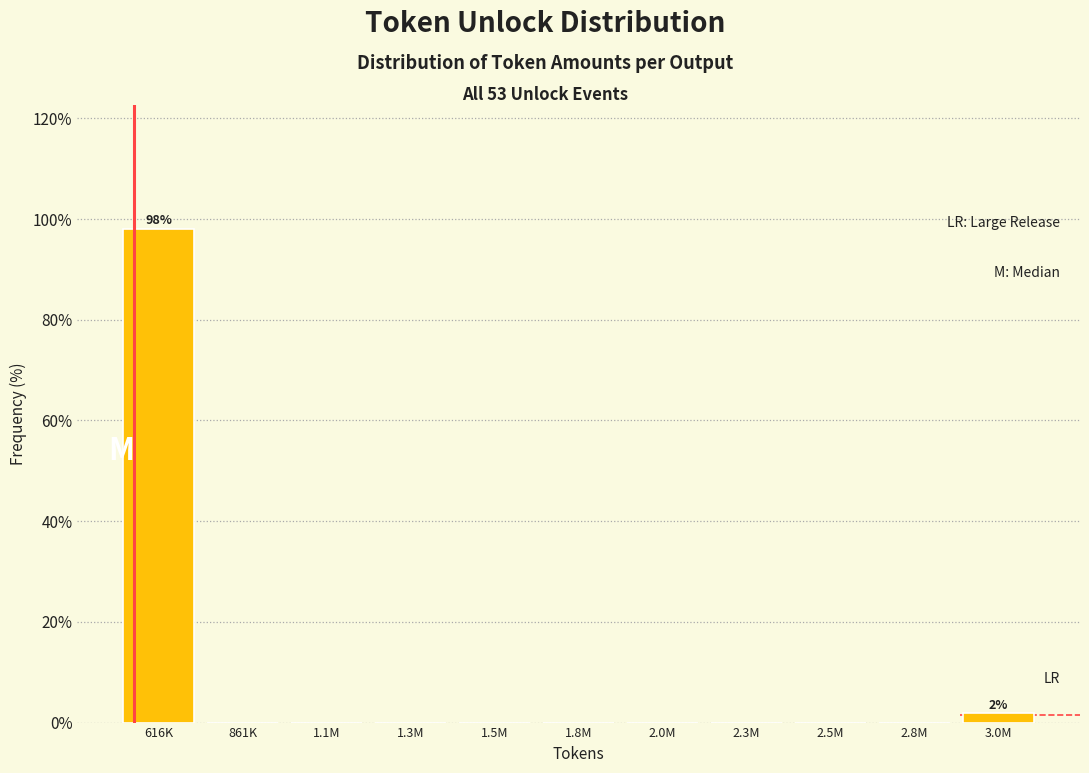

Reading right to left, transcribe all the data shown in this chart.

3.0M=1.9	2.8M=0.0	2.5M=0.0	2.3M=0.0	2.0M=0.0	1.8M=0.0	1.5M=0.0	1.3M=0.0	1.1M=0.0	861K=0.0	616K=98.1